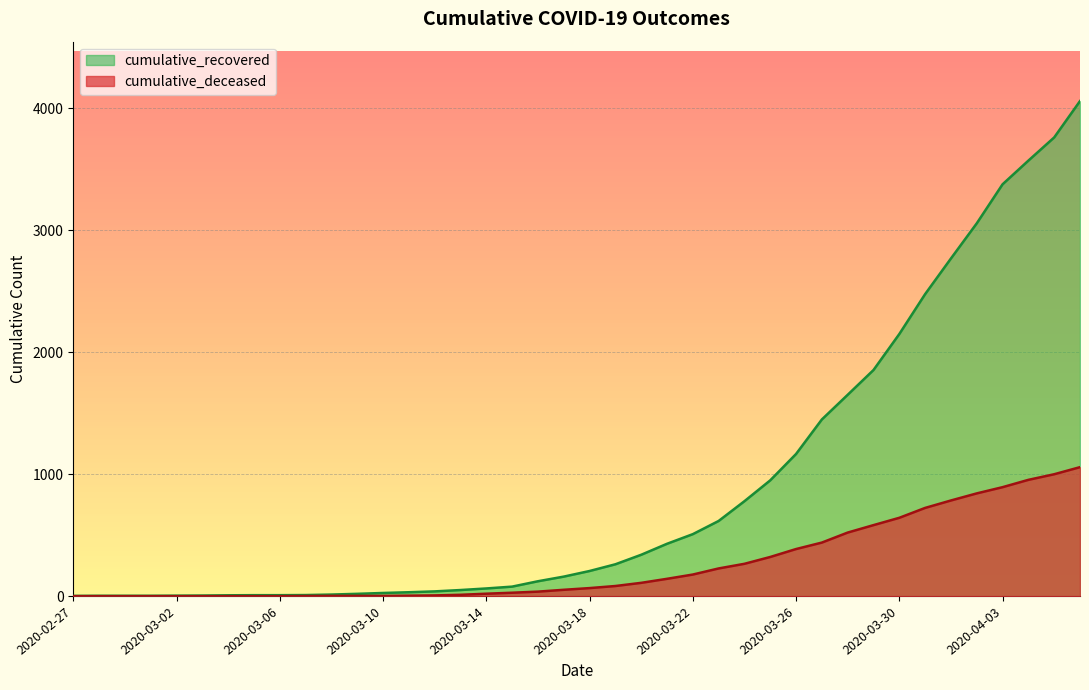

At which label does cumulative_deceased reach its minimum?

2020-02-27